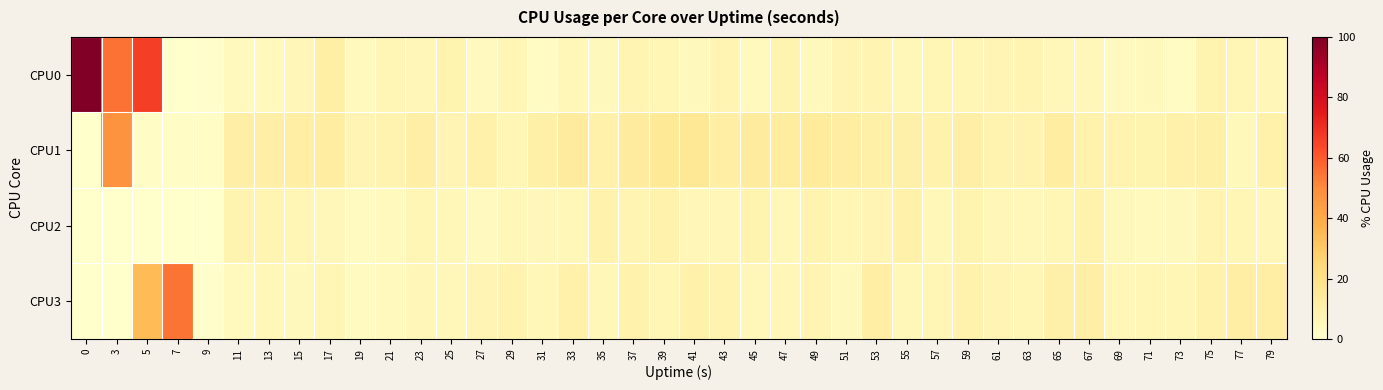

Reading left to right, what are all the values shown in this chart?

CPU0: 0=100.0	3=55.1	5=66.2	7=0.0	9=0.5	11=4.1	13=4.1	15=6.2	17=11.1	19=4.0	21=6.5	23=6.1	25=8.0	27=3.6	29=6.6	31=3.1	33=5.6	35=4.6	37=7.6	39=7.0	41=4.6	43=7.6	45=4.2	47=8.0	49=4.6	51=7.5	53=7.5	55=5.6	57=6.9	59=6.6	61=7.1	63=7.5	65=5.1	67=5.1	69=3.6	71=4.6	73=3.1	75=8.2	77=7.0	79=6.1
CPU1: 0=0.0	3=47.8	5=2.0	7=1.8	9=2.0	11=10.7	13=10.6	15=11.6	17=12.0	19=7.4	21=8.5	23=10.8	25=7.2	27=9.7	29=6.7	31=10.3	33=13.4	35=9.5	37=13.3	39=15.2	41=15.3	43=11.4	45=13.3	47=12.6	49=14.0	51=12.2	53=10.3	55=9.8	57=9.0	59=10.6	61=8.3	63=8.5	65=12.0	67=8.6	69=8.5	71=8.0	73=9.5	75=10.3	77=4.7	79=9.7
CPU2: 0=0.0	3=0.0	5=0.0	7=0.0	9=0.0	11=7.9	13=7.5	15=6.5	17=5.1	19=3.5	21=4.0	23=6.6	25=5.6	27=3.6	29=5.5	31=5.2	33=5.6	35=9.0	37=7.6	39=8.6	41=6.1	43=6.1	45=8.2	47=5.7	49=8.2	51=6.6	53=7.2	55=9.7	57=5.6	59=8.0	61=6.0	63=5.1	65=6.6	67=8.6	69=5.0	71=4.1	73=4.5	75=7.6	77=6.5	79=6.1
CPU3: 0=0.0	3=0.0	5=34.7	7=54.8	9=0.5	11=4.1	13=5.7	15=4.6	17=6.5	19=3.5	21=4.1	23=6.0	25=5.1	27=7.2	29=8.5	31=5.6	33=9.5	35=5.6	37=9.2	39=6.6	41=9.7	43=8.5	45=5.1	47=6.2	49=7.6	51=4.6	53=11.6	55=5.6	57=7.0	59=8.6	61=7.1	63=6.5	65=10.0	67=10.9	69=6.1	71=6.5	73=6.6	75=8.8	77=11.6	79=11.5